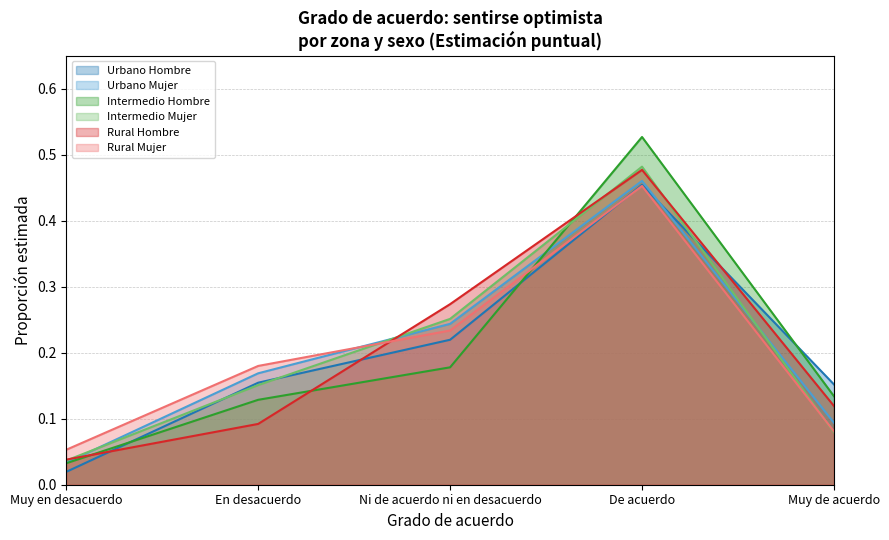

True or false: Rural Mujer has more than 0 interior local peaks.

True